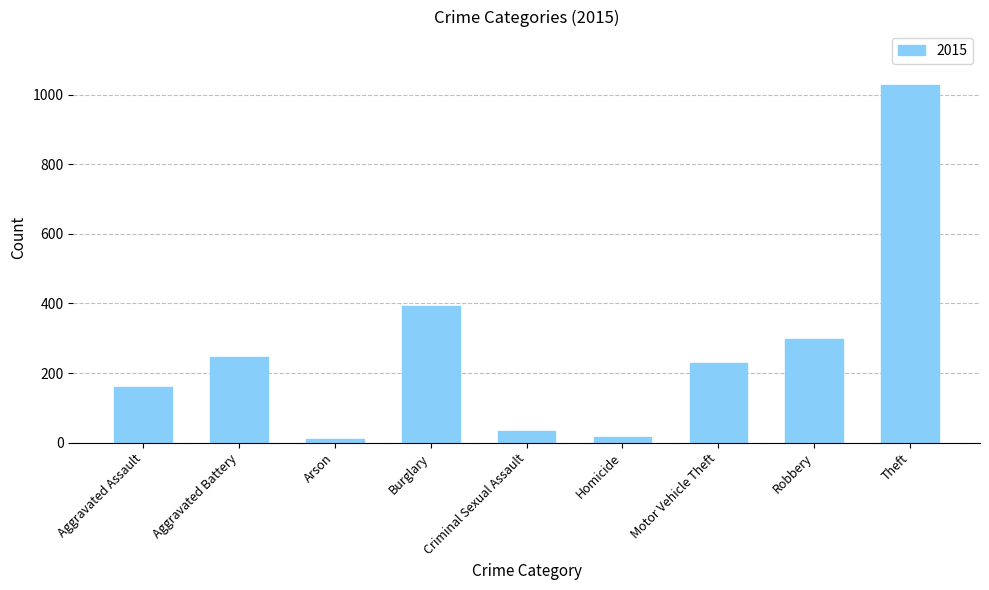

What is the minimum value shown in the chart?

11